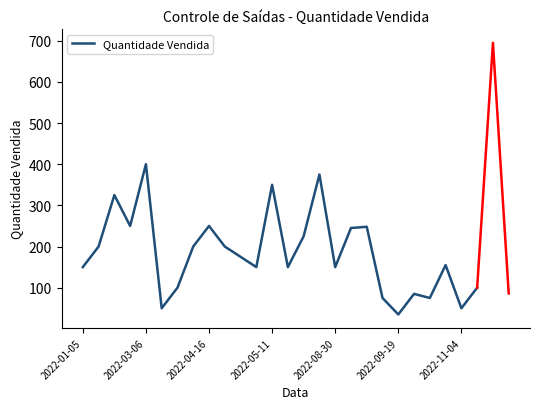

True or false: Quantidade Vendida has a value of 150 at 2022-08-30.

True